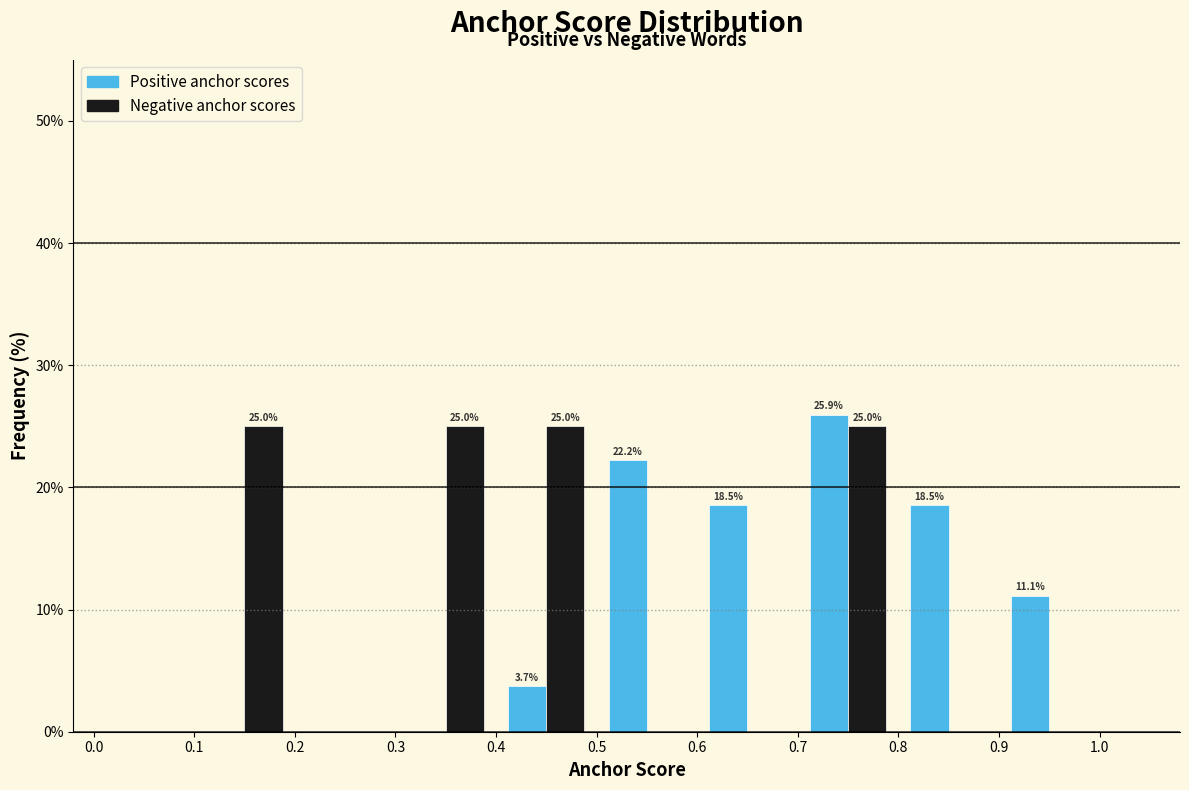

In the Positive anchor scores series, which range on the x-axis has the tallest bar?

0.7 to 0.8